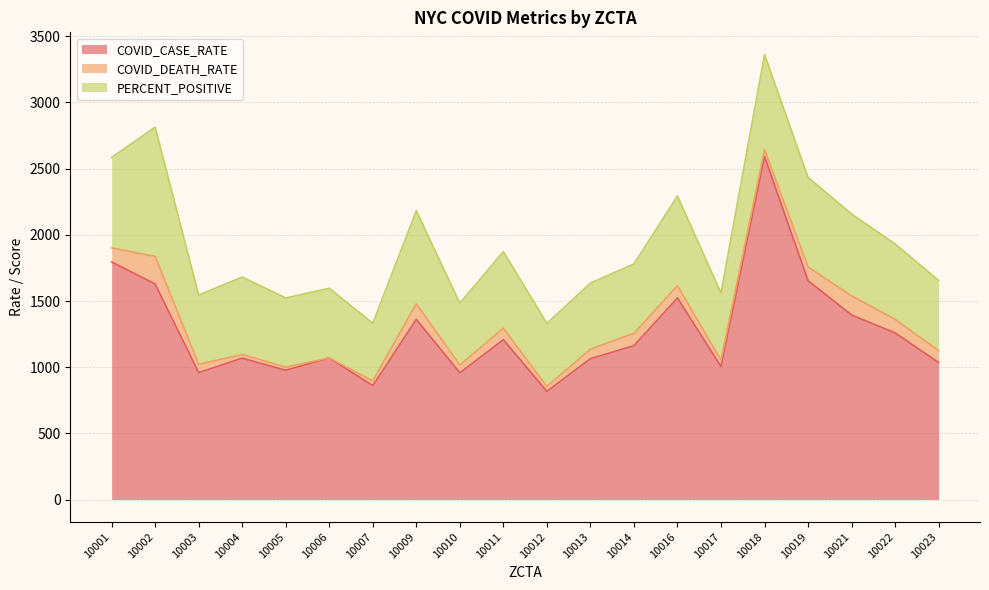

What is the minimum value for COVID_CASE_RATE?

817.3